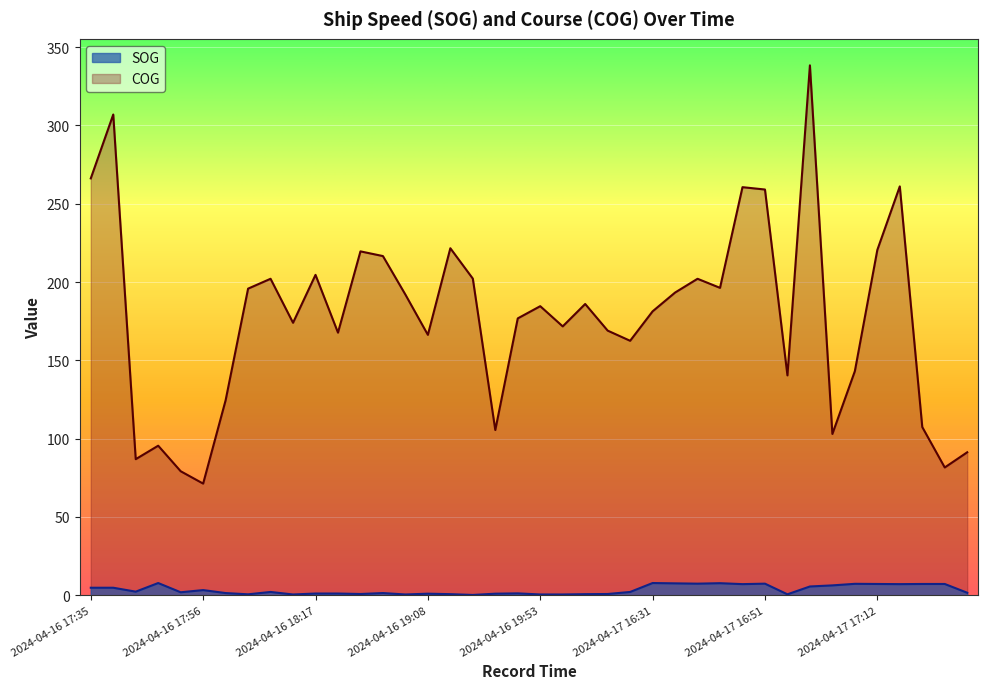

How many lines are shown in the chart?

2